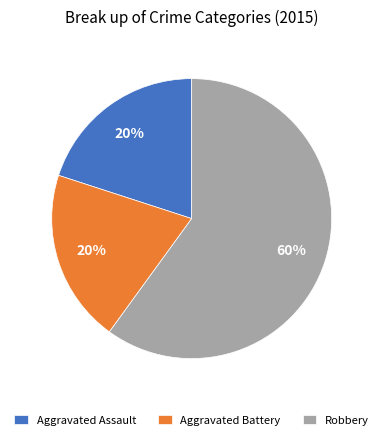

Does any single category account for the majority?

Yes